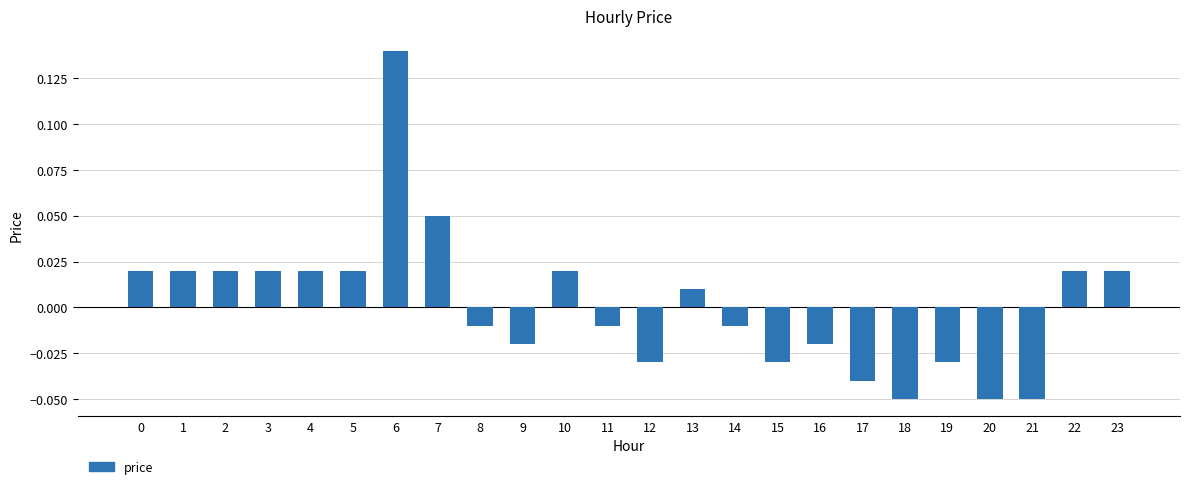

How many values are below 0?

12